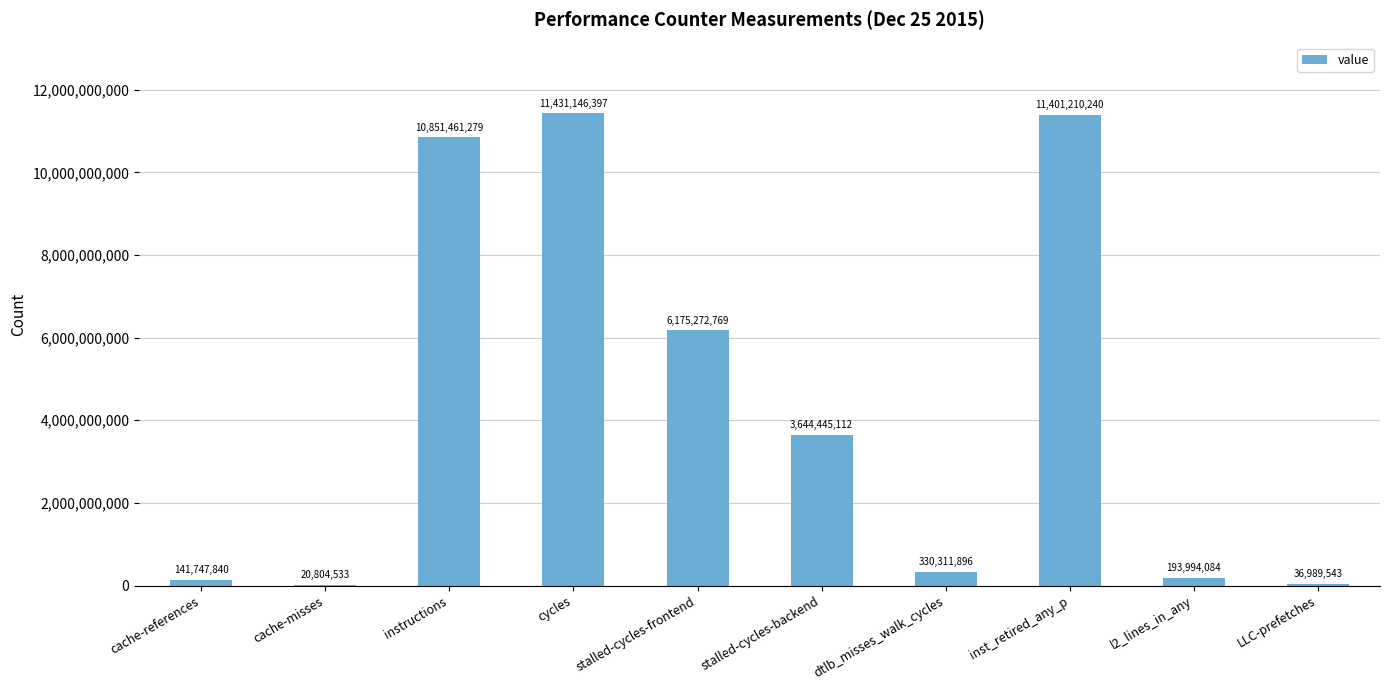

True or false: the data shows 6274606034 at cycles.

False